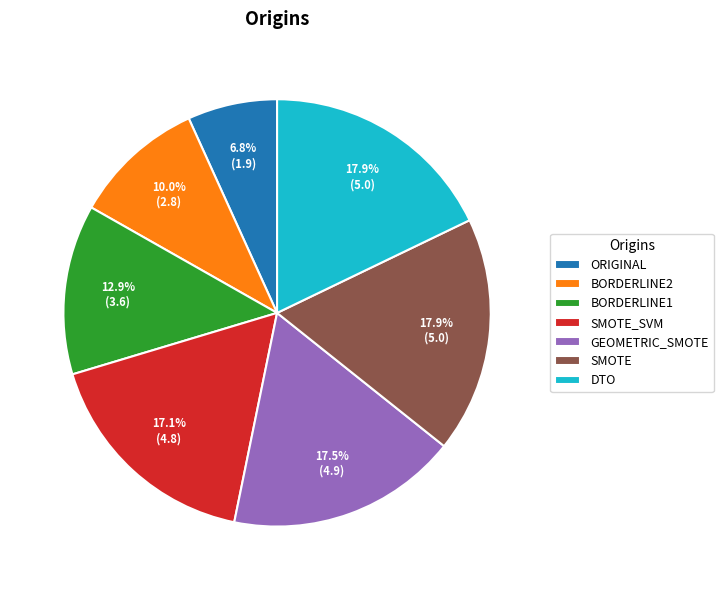

Which category has the smallest portion of the pie?

ORIGINAL